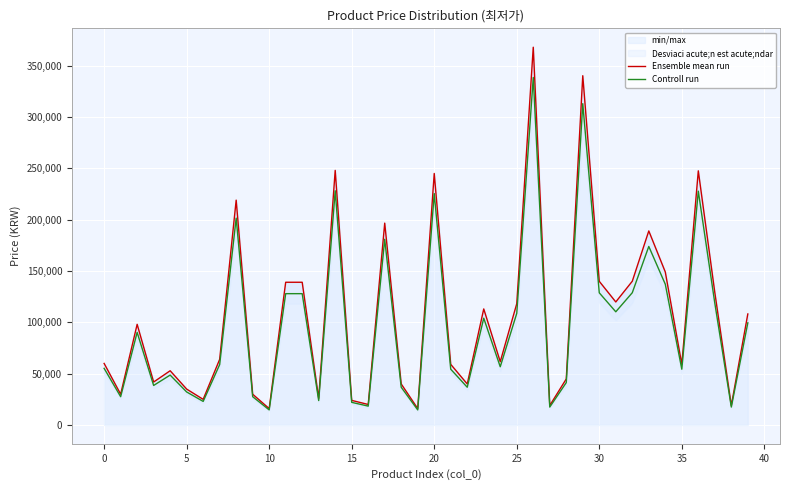

Between 12 and 21, which series saw the biggest shift?

Ensemble mean run